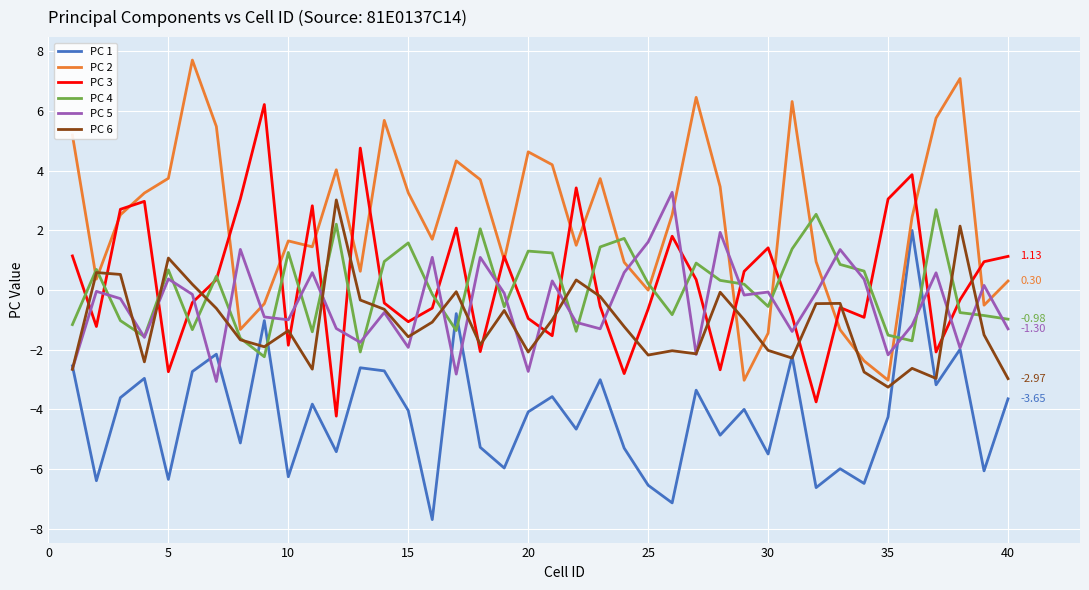

True or false: PC 1 and PC 3 intersect in this chart.

False